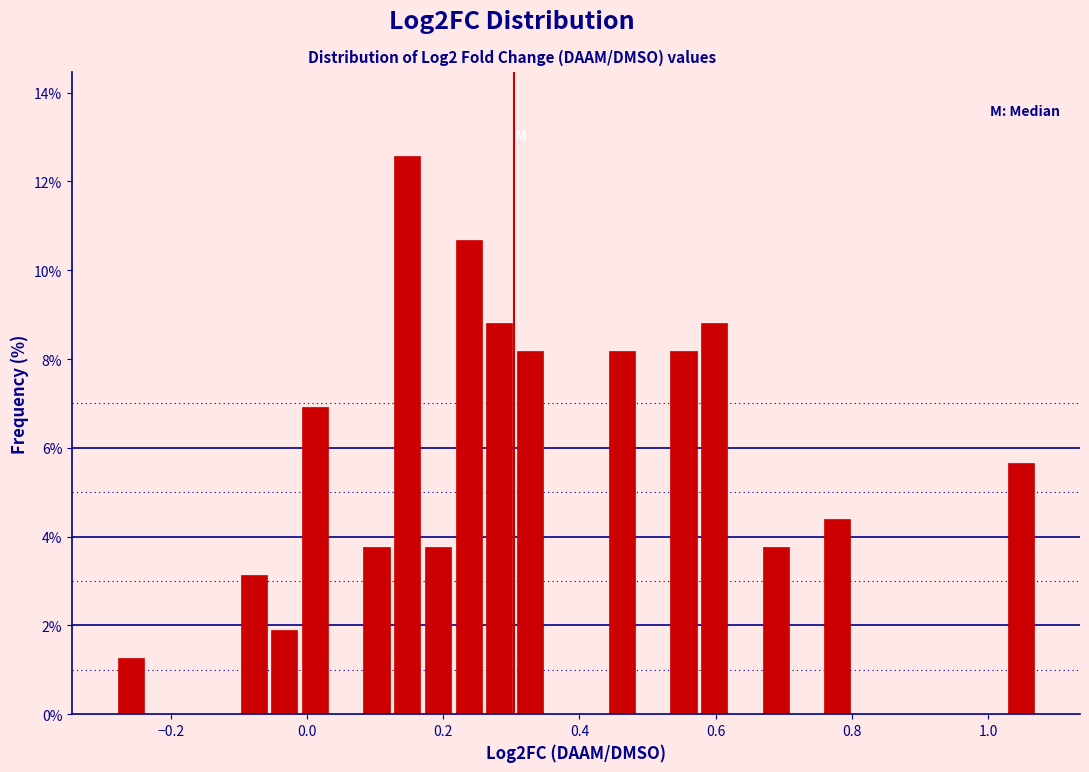

Around what value on the x-axis is the tallest bar? Give the approximate position of its centre, as read against the axis.

0.14